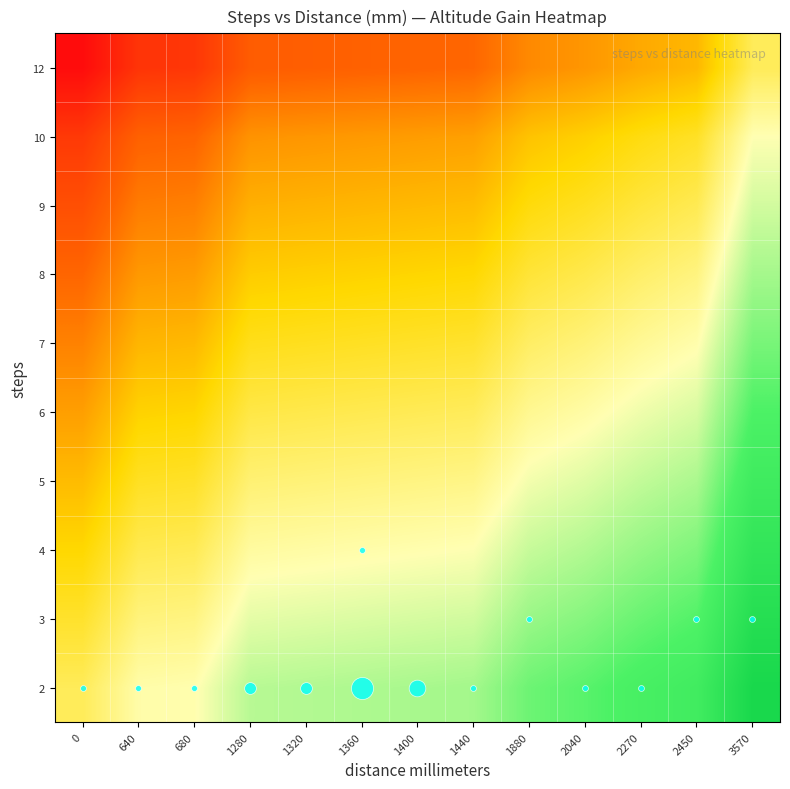

At how many categories does at least one series exceed 0?

12